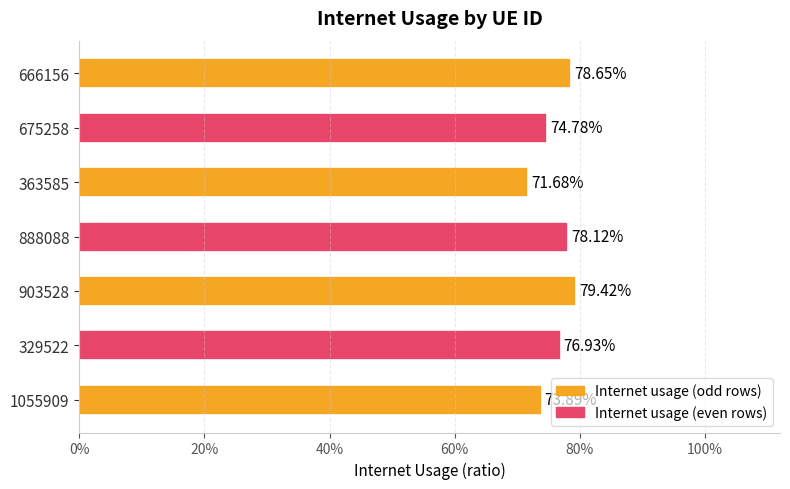

What is the difference between the maximum and minimum values?

0.1